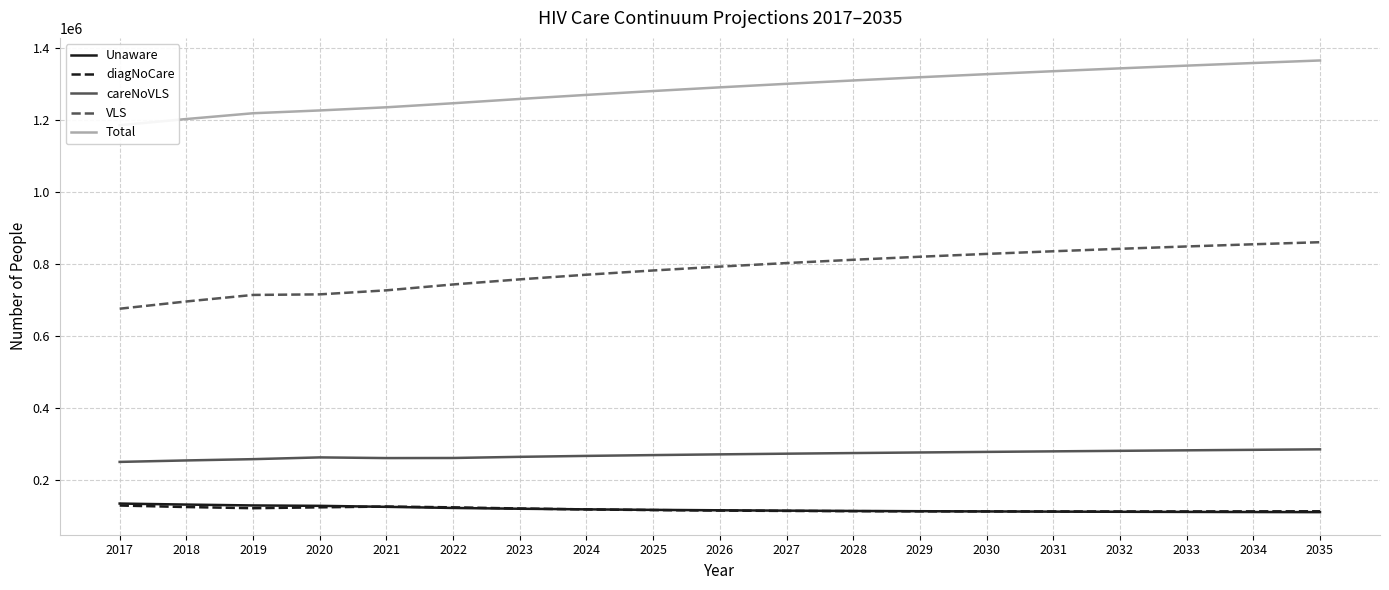

List the series in order of their peak value, highest first.

Total, VLS, careNoVLS, Unaware, diagNoCare